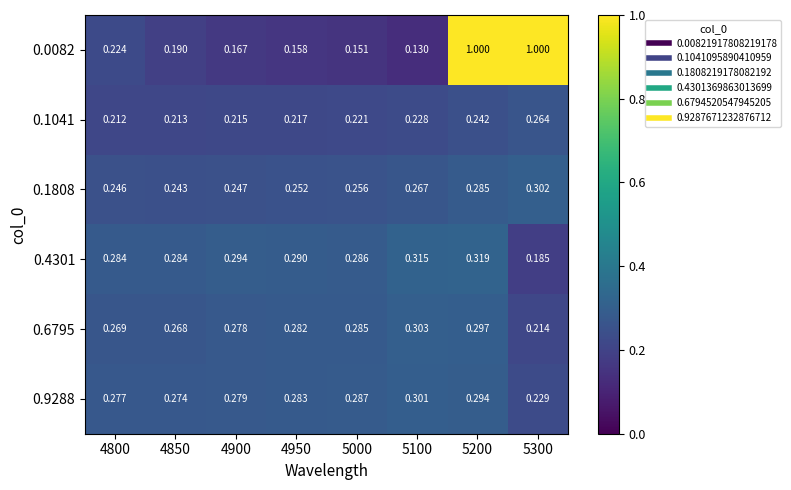

Is the value of 0.1041 at 4900 greater than the value of 0.1808 at 4850?

No